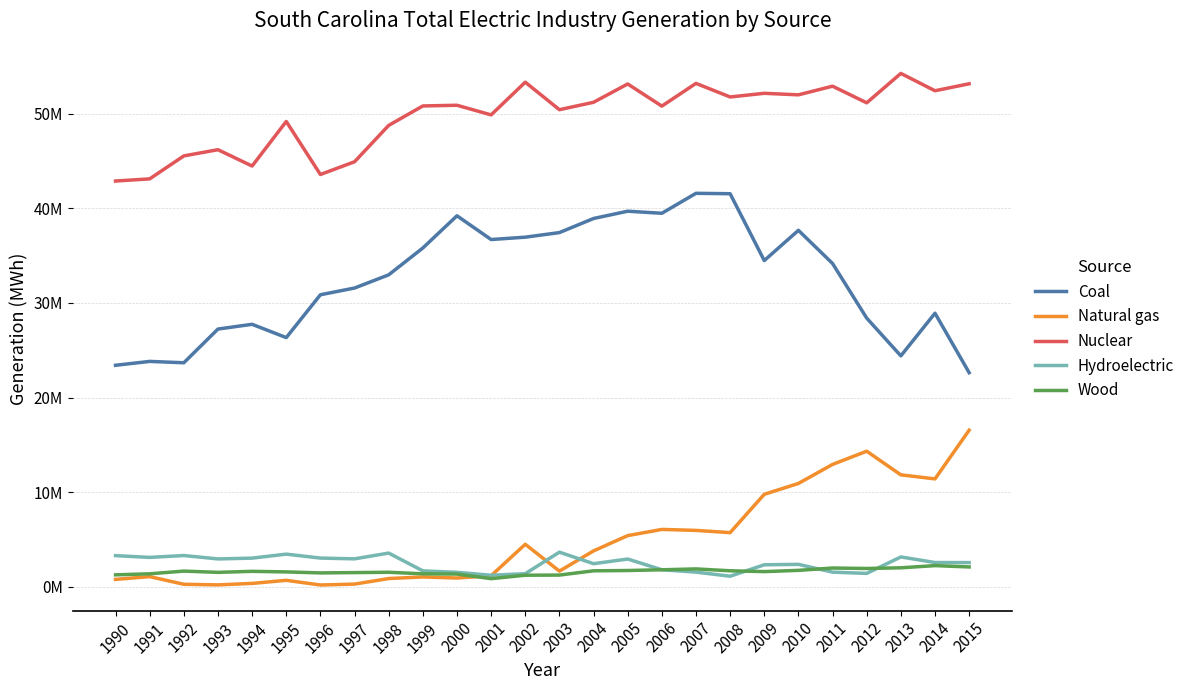

Which category has the highest value in the Coal series?

2007